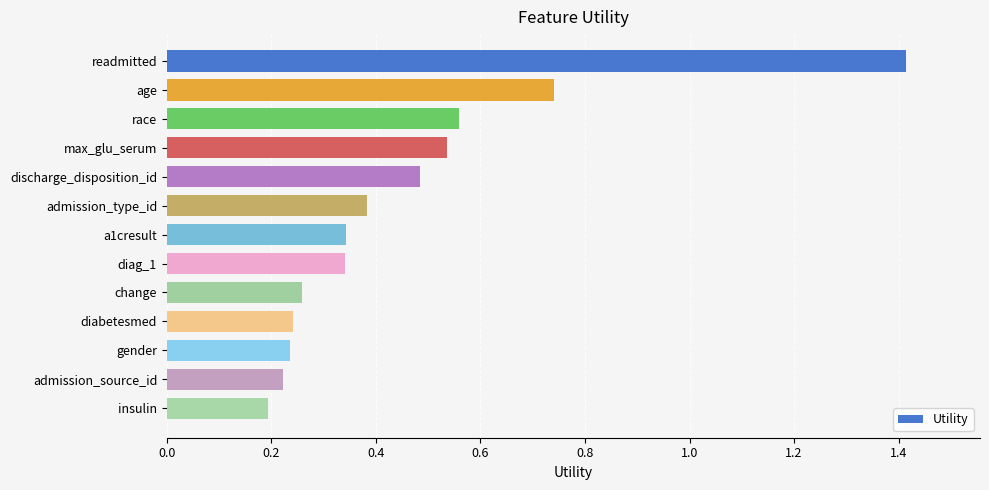

Which category has the lowest value across all series?

insulin